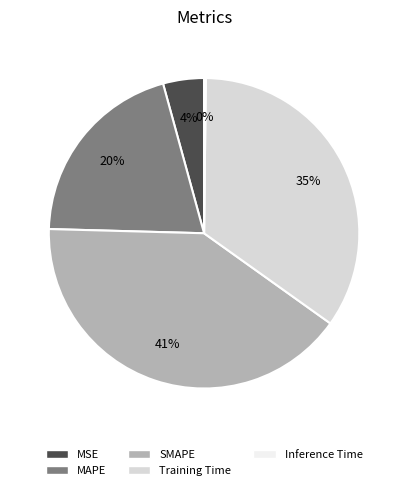

What is the largest slice in the pie chart?

SMAPE